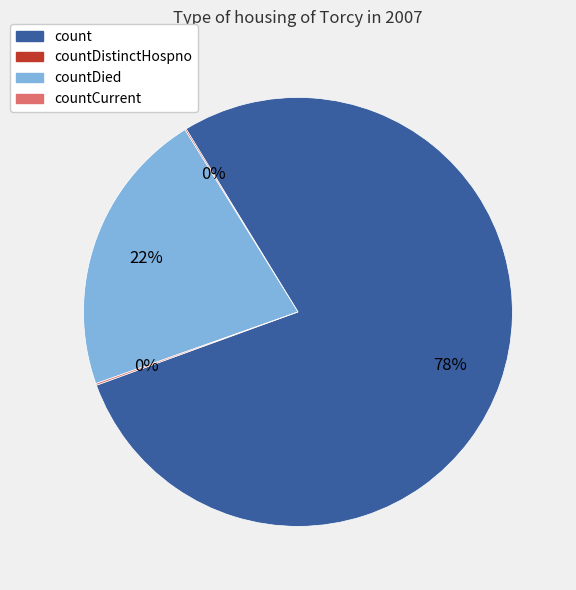

To the nearest percent, what is the difference between the largest and smallest slice percentages?

78%